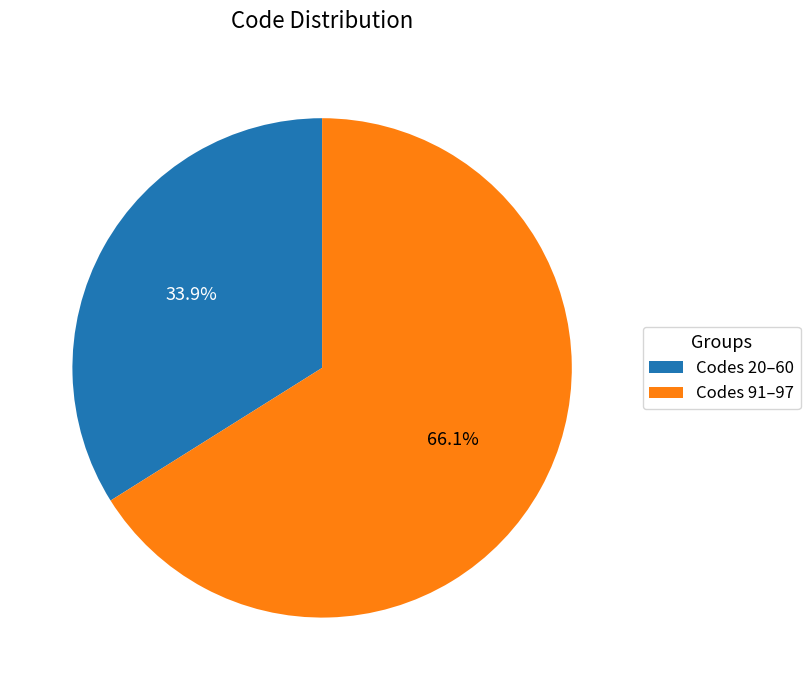

Rank the categories by value from lowest to highest.

Codes 20–60, Codes 91–97